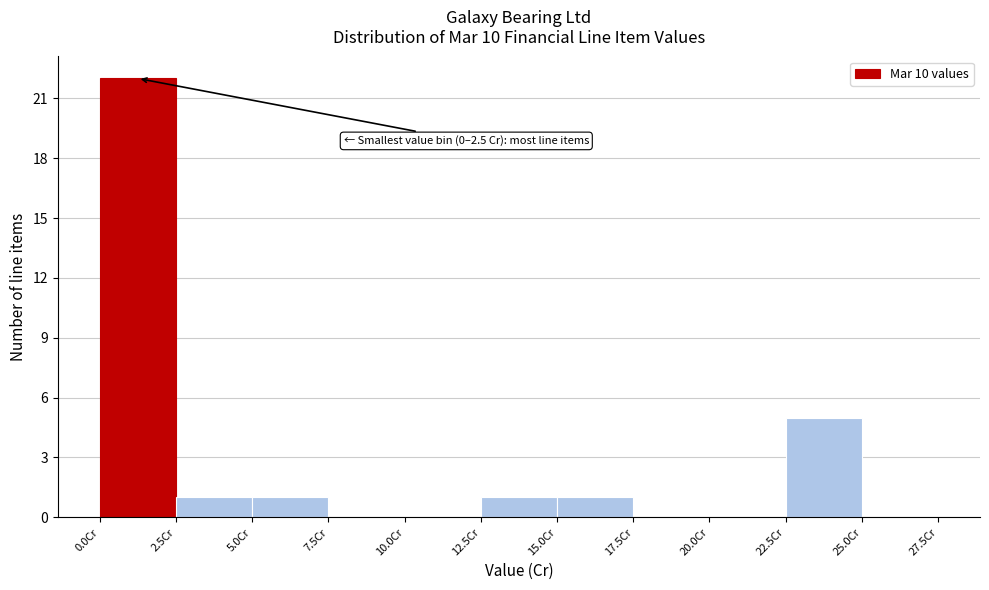

Which range on the x-axis has the tallest bar?

0.0 to 2.5